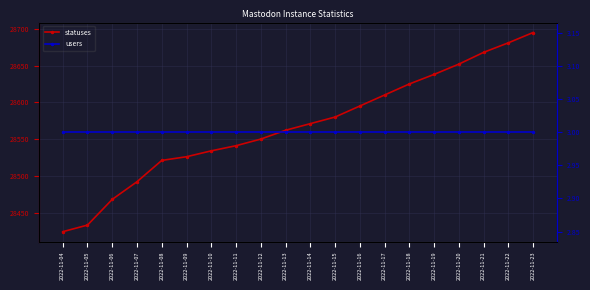

What are all the series names shown in the legend?

statuses, users